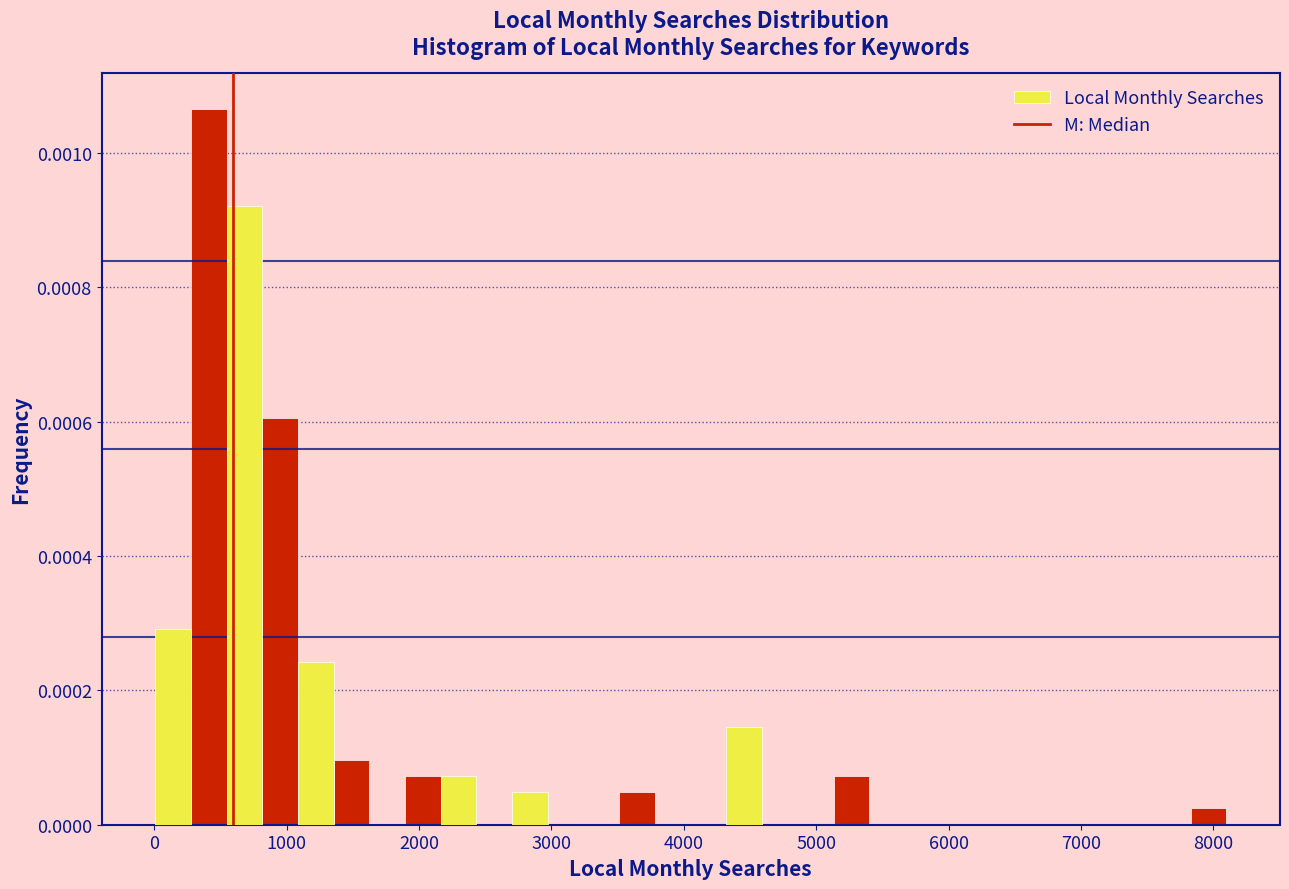

Read against the x-axis, roughly where is the centre of the tallest bar?

400